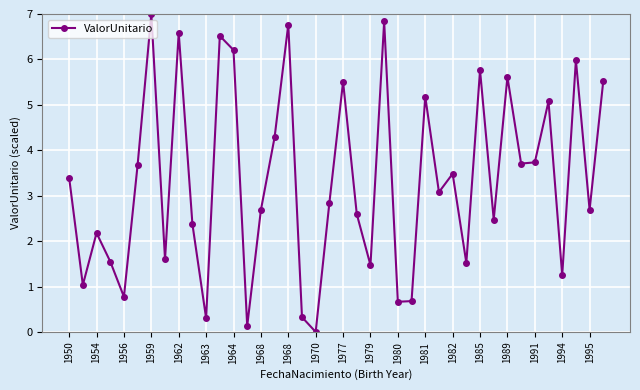

How many interior local peaks (higher than both neighbors) does the data have?

13